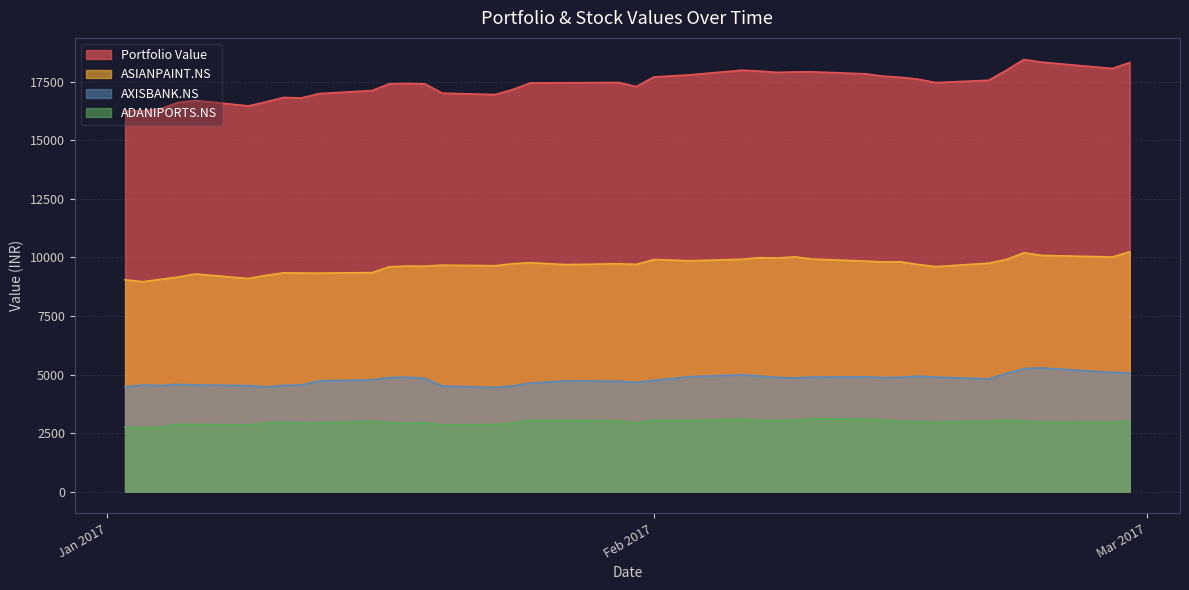

Which series has the widest spread of values?

Portfolio Value